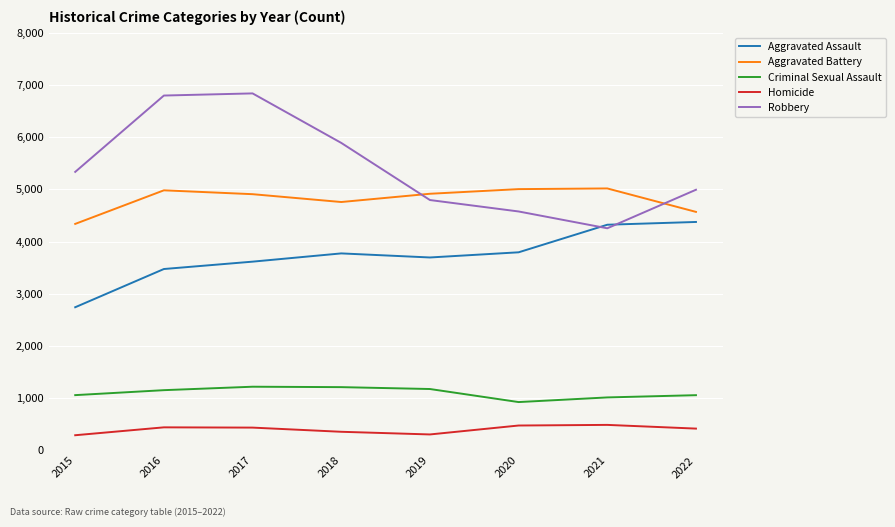

Is the value of Criminal Sexual Assault at 2021 greater than the value of Aggravated Battery at 2020?

No